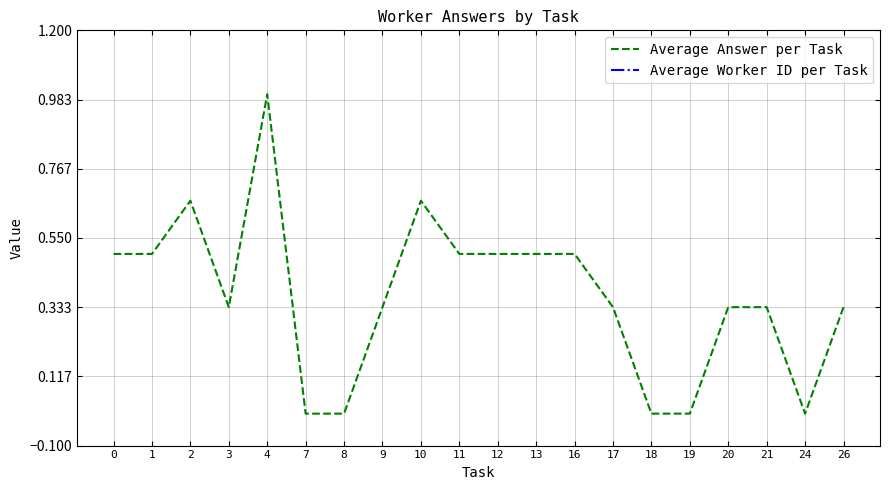

True or false: Average Worker ID per Task and Average Answer per Task cross at least once.

False